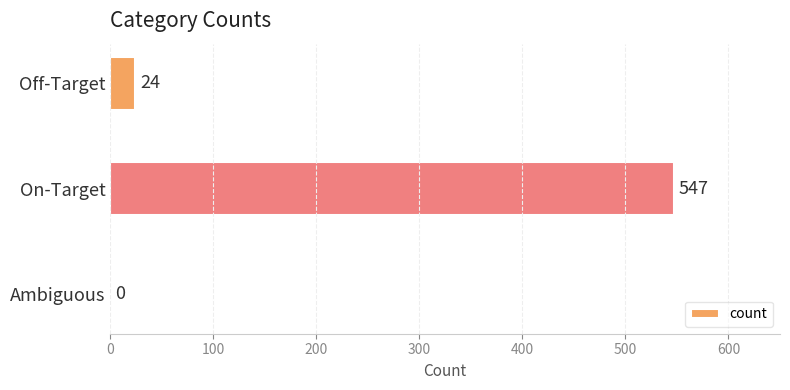

How many series are shown in this chart?

1